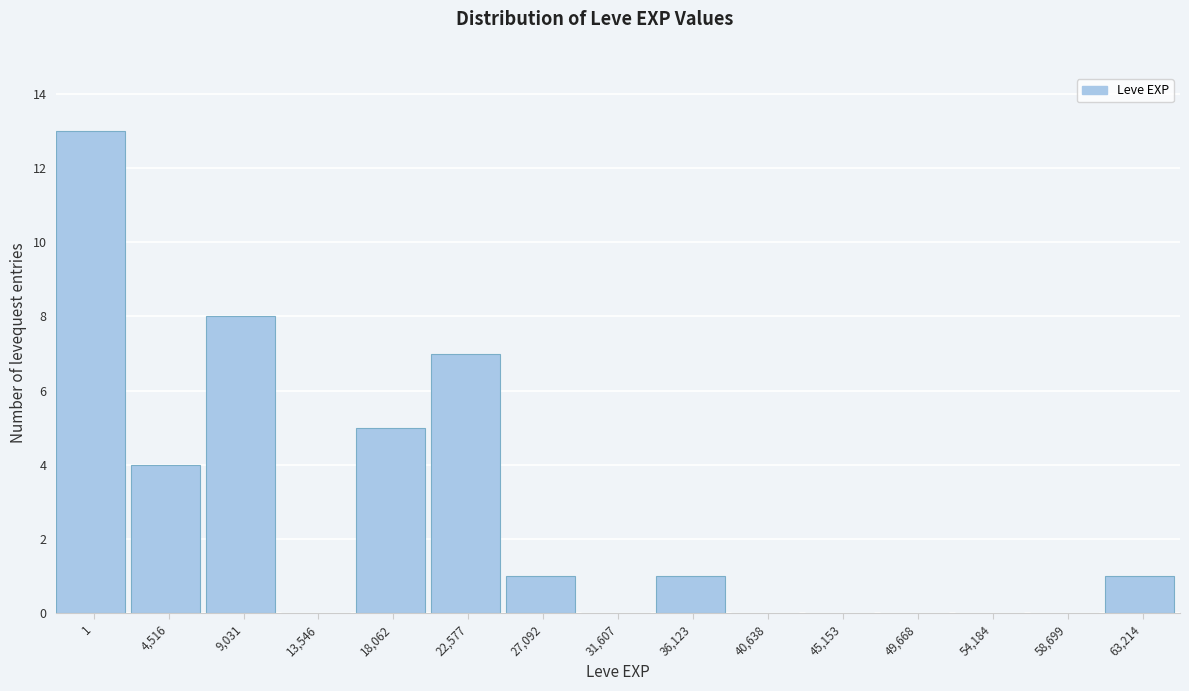

Reading left to right, extract all data points from this chart.

1=13	4,516=4	9,031=8	13,546=0	18,062=5	22,577=7	27,092=1	31,607=0	36,123=1	40,638=0	45,153=0	49,668=0	54,184=0	58,699=0	63,214=1